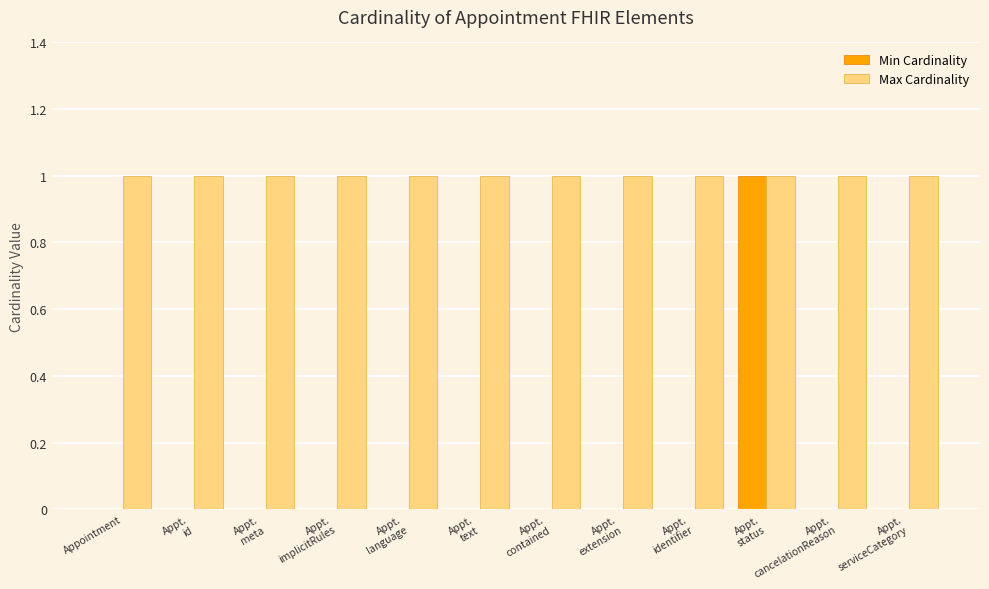

Which series has the largest total across all categories?

Max Cardinality